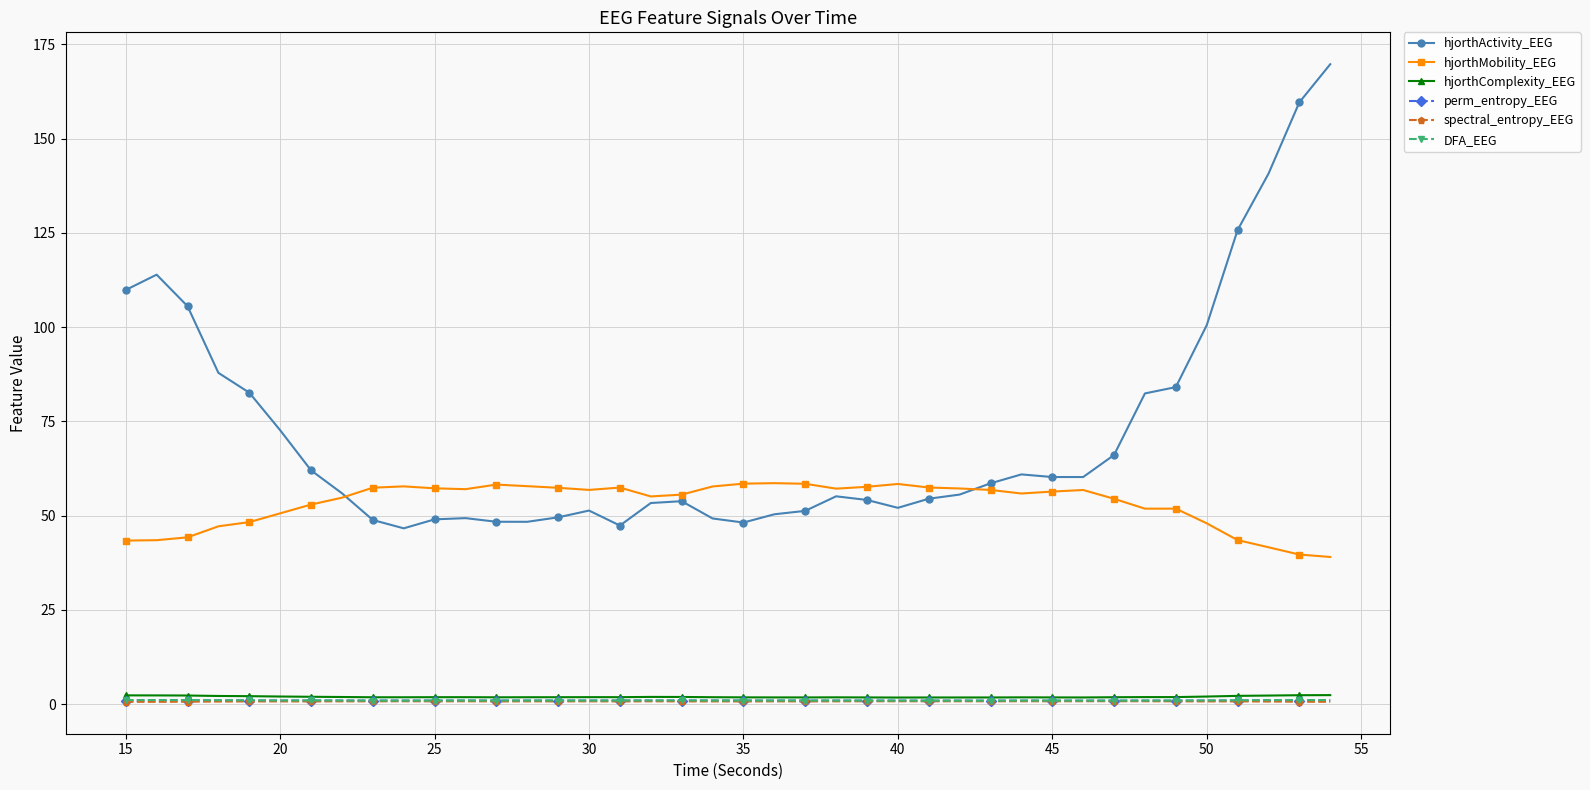

What is the sum of all hjorthMobility_EEG values?

2129.7